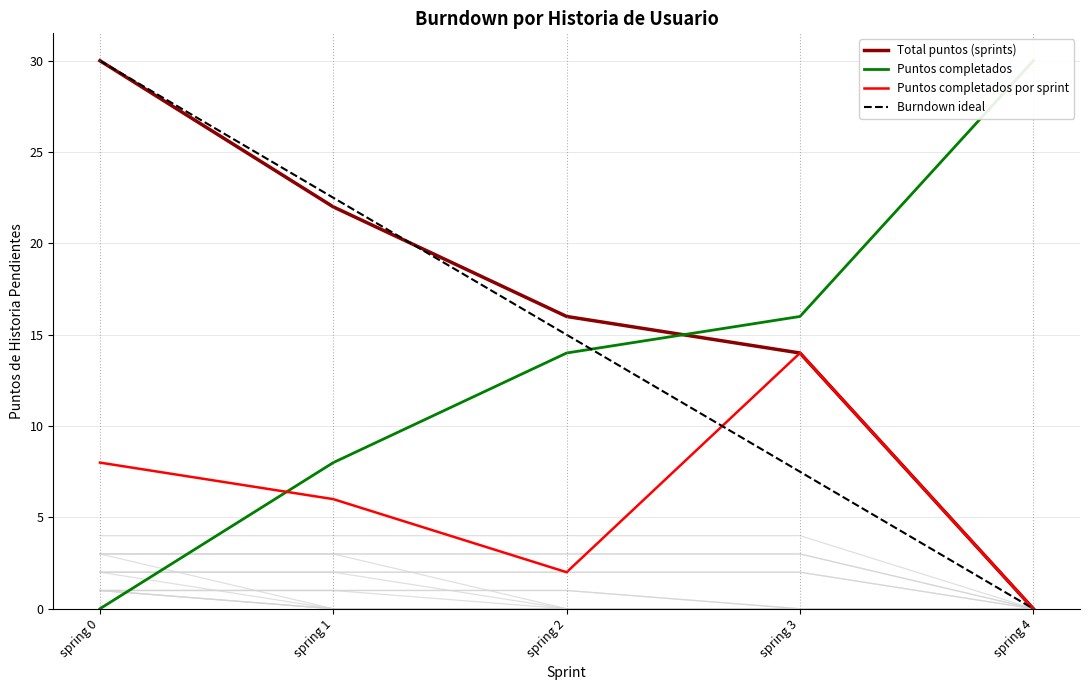

Which series has the widest spread of values?

Total puntos (sprints)